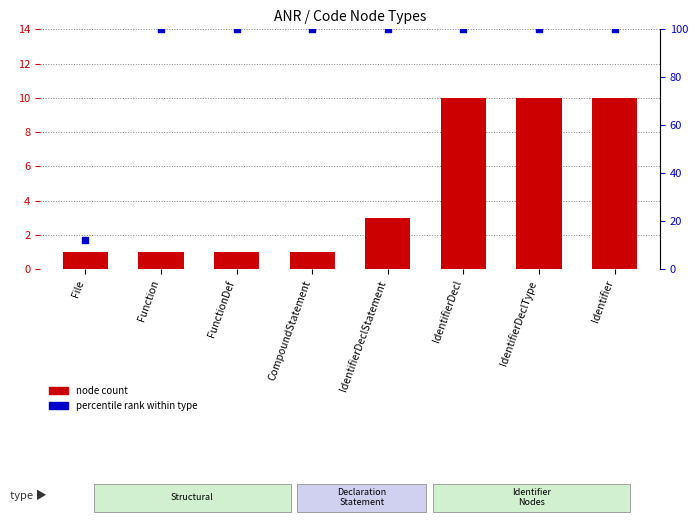

Which series reaches the maximum Y coordinate?

percentile rank